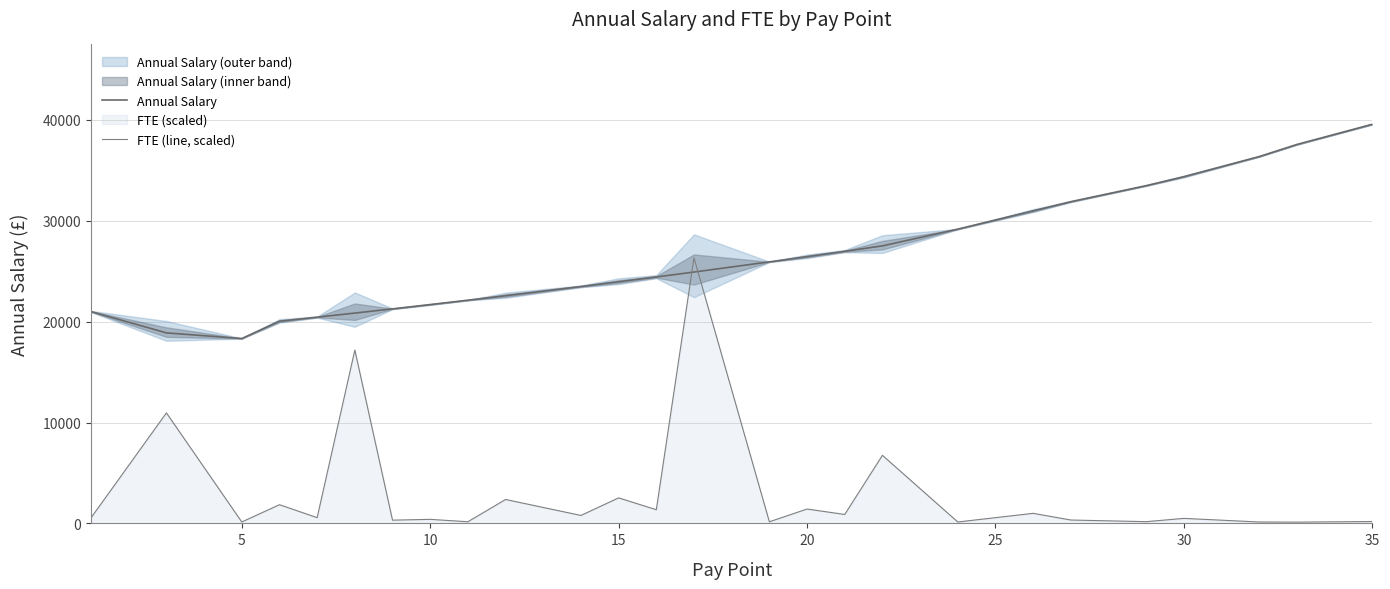

What is the average value of the Annual Salary series?

26318.9